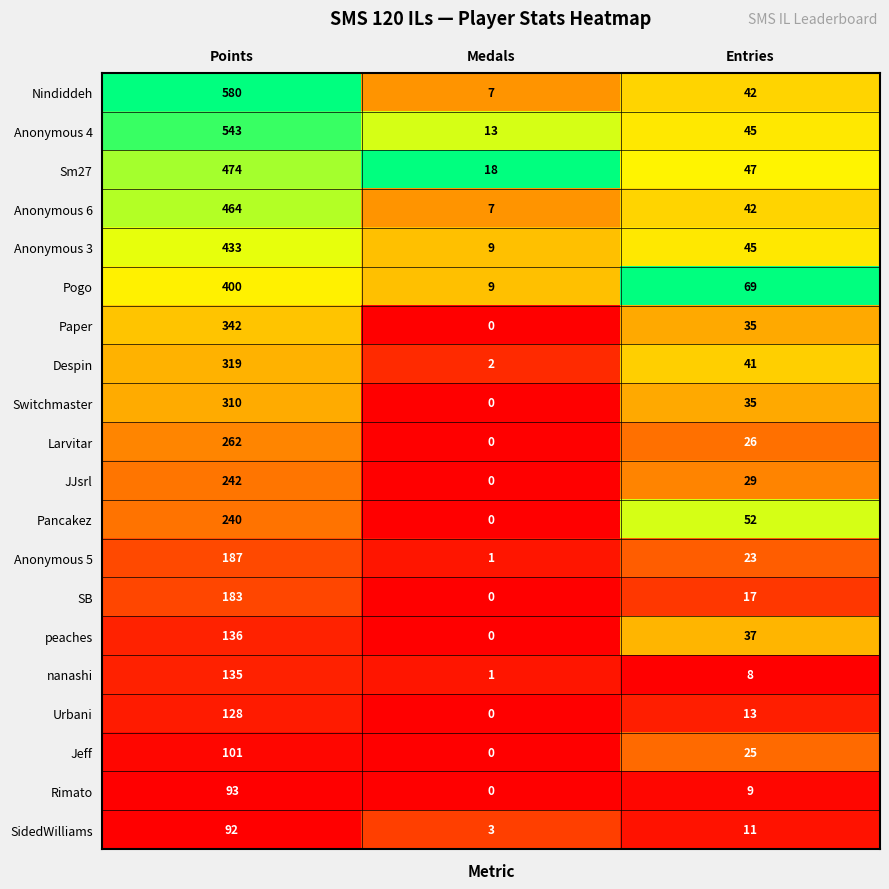

Which category has the highest value across all series?

Points